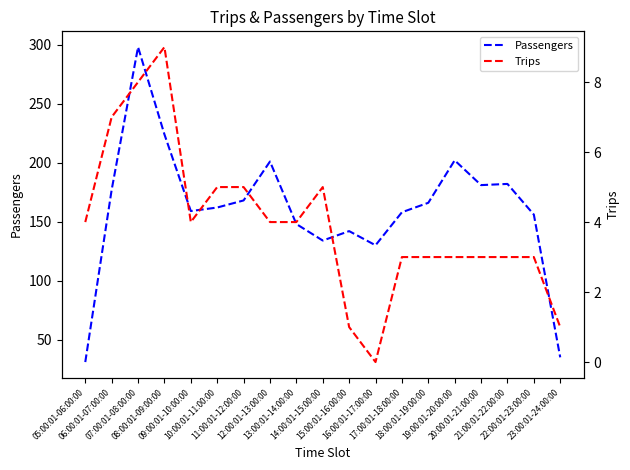

At how many categories does at least one series exceed 32?

18